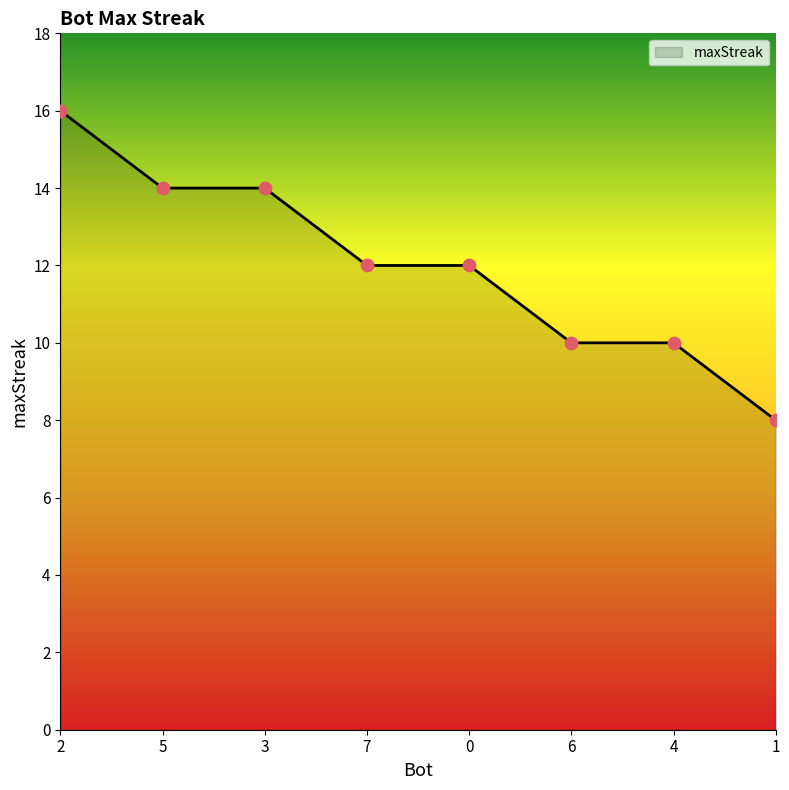

What is the change in value from 3 to 0?

-2